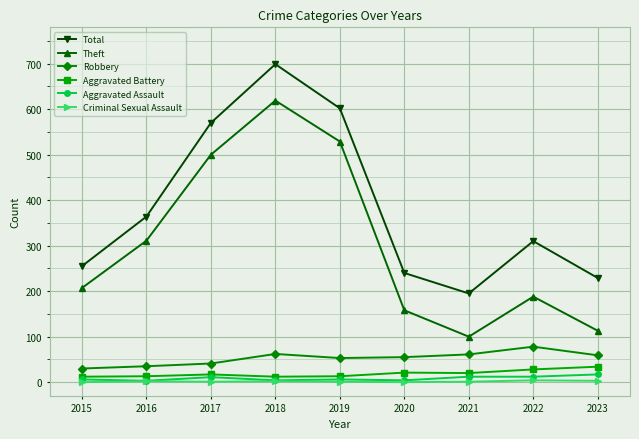

List the series in order of their peak value, highest first.

Total, Theft, Robbery, Aggravated Battery, Aggravated Assault, Criminal Sexual Assault